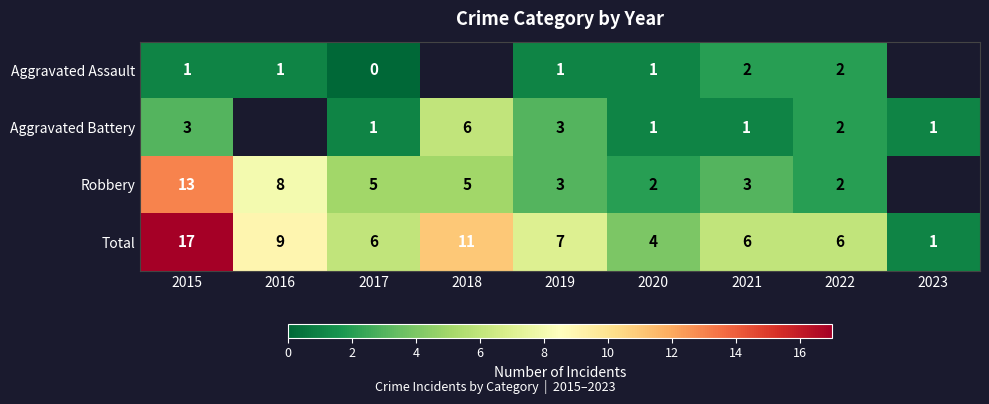

The value of Total at 2016 is 14. True or false?

False